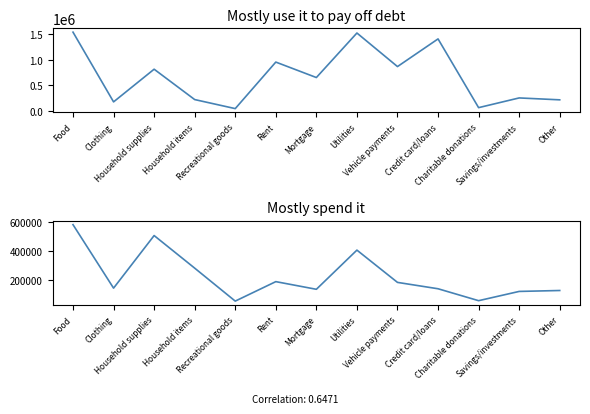

The value of Mostly spend it at Household items is 417361. True or false?

False